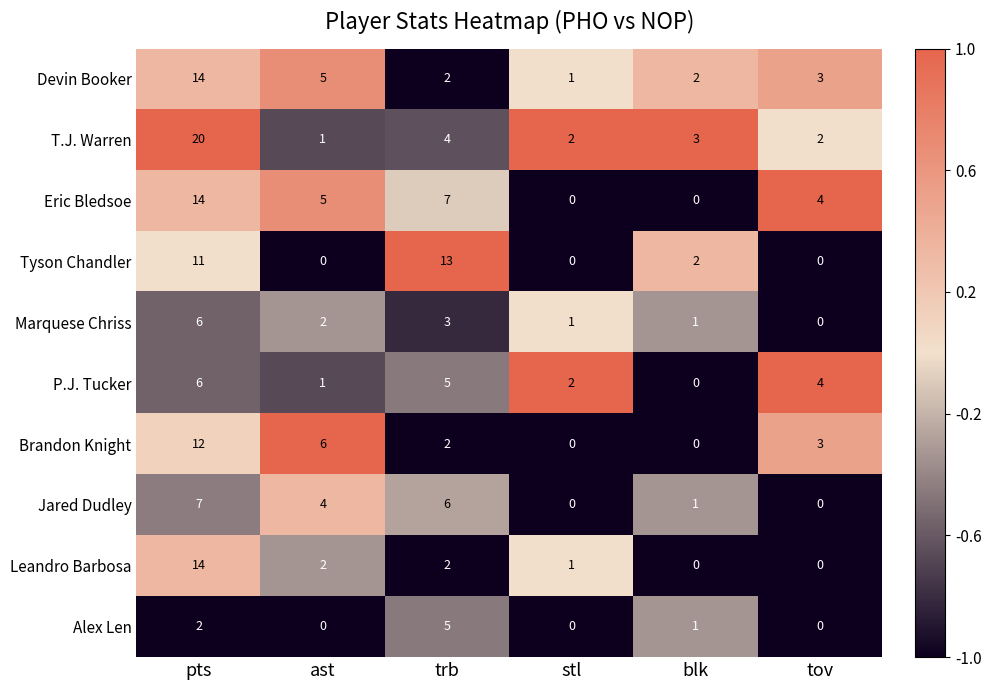

Which series has the largest total across all categories?

T.J. Warren